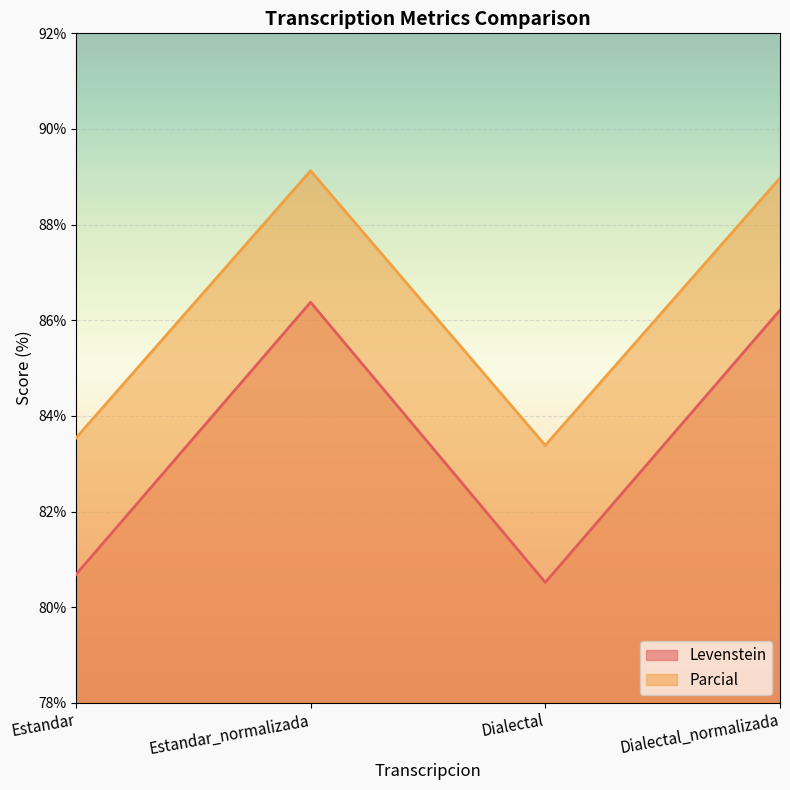

What is the average value of the Parcial series?

86.3